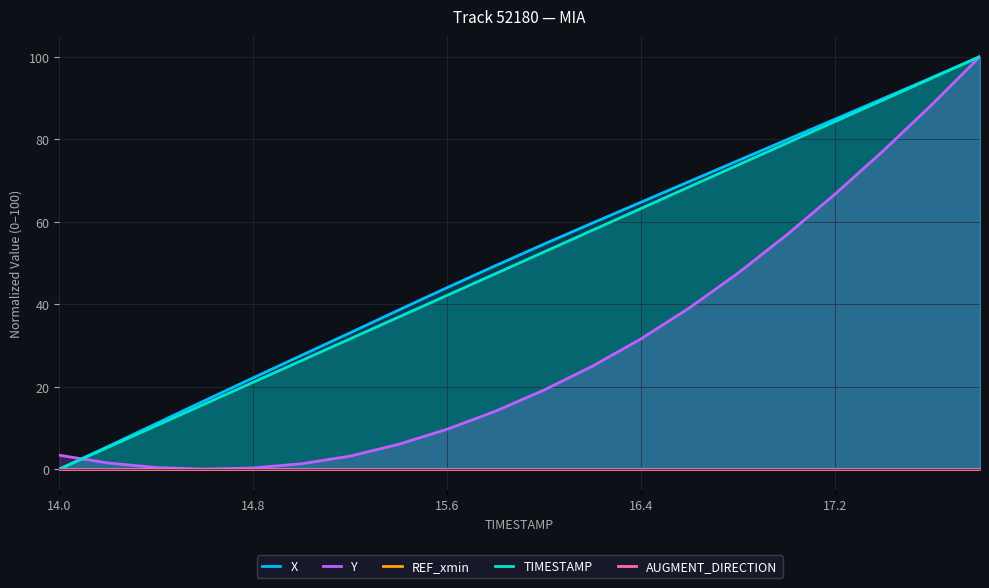

What value does the Y series have at 18?

88.3